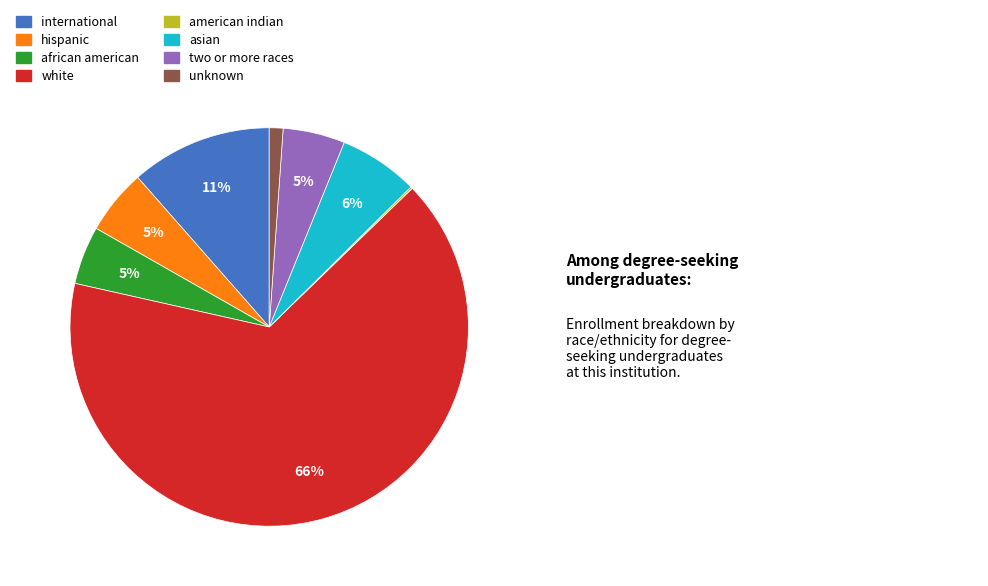

To the nearest percent, what portion does asian represent?

6%